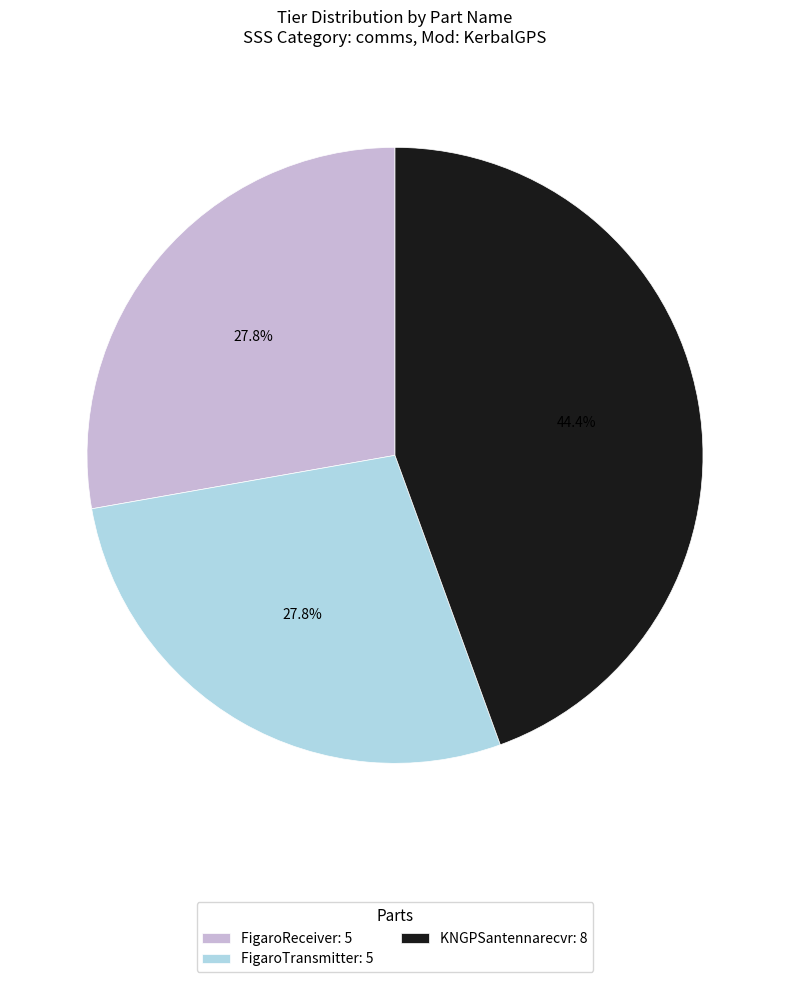

To the nearest percent, what is the average slice percentage?

33%